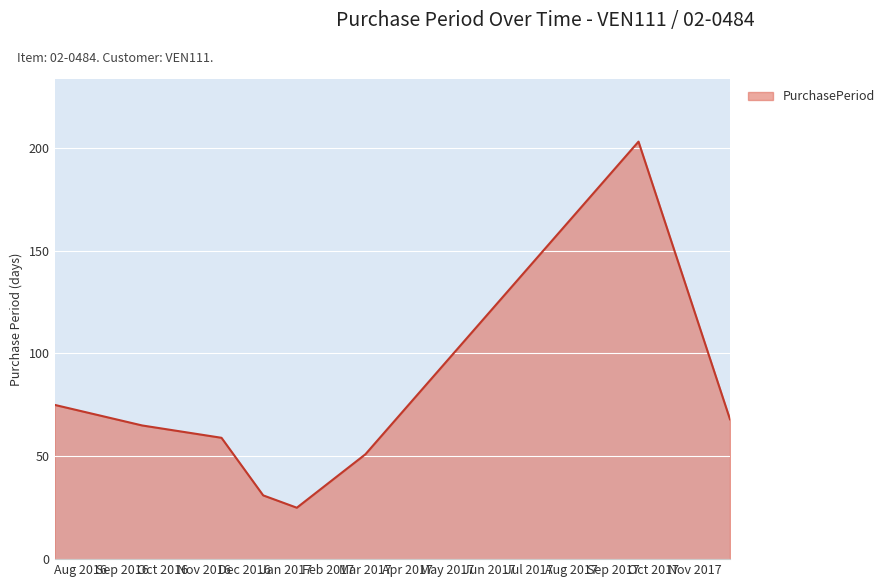

How many interior local valleys (lower than both neighbors) does the data have?

1